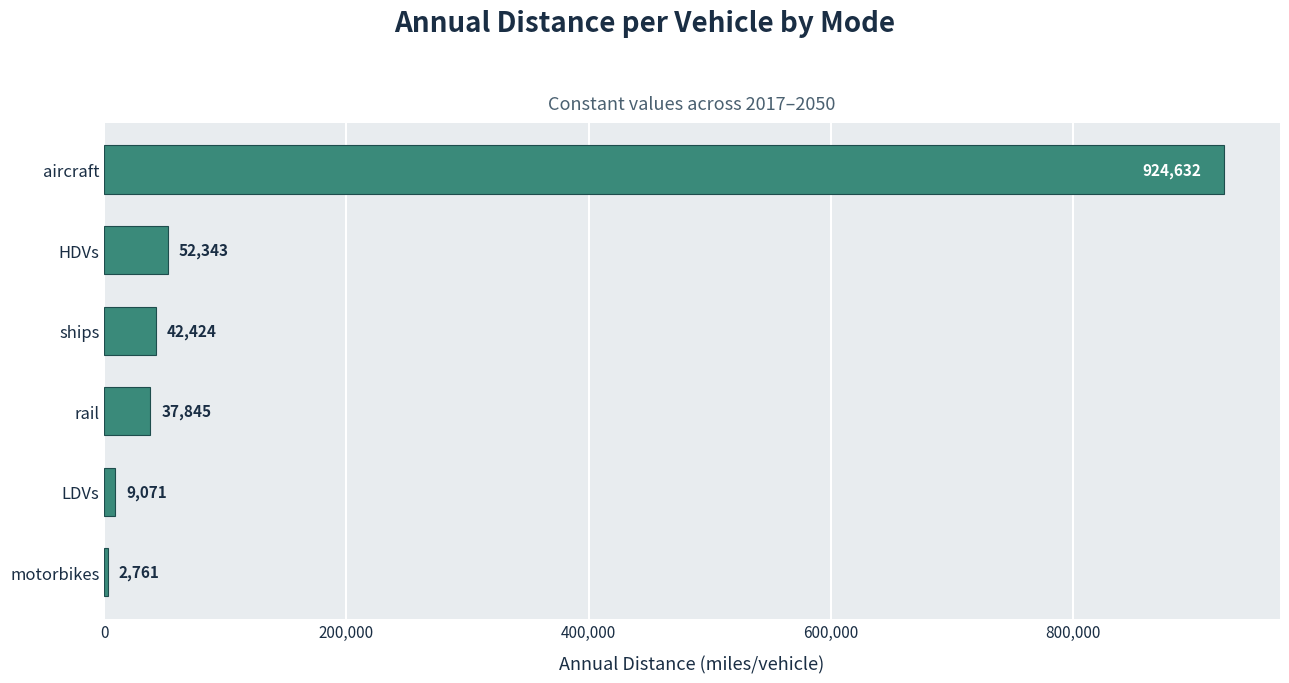

Where is the data nearest to the value 463696?

HDVs